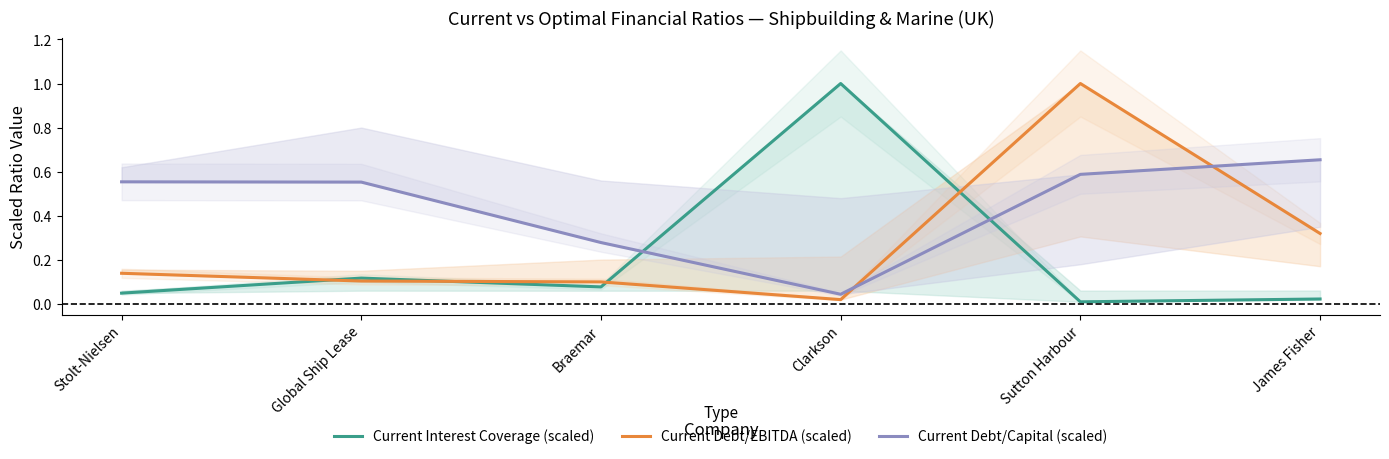

The Current Interest Coverage (scaled) series shows 1.0 at Clarkson. True or false?

True